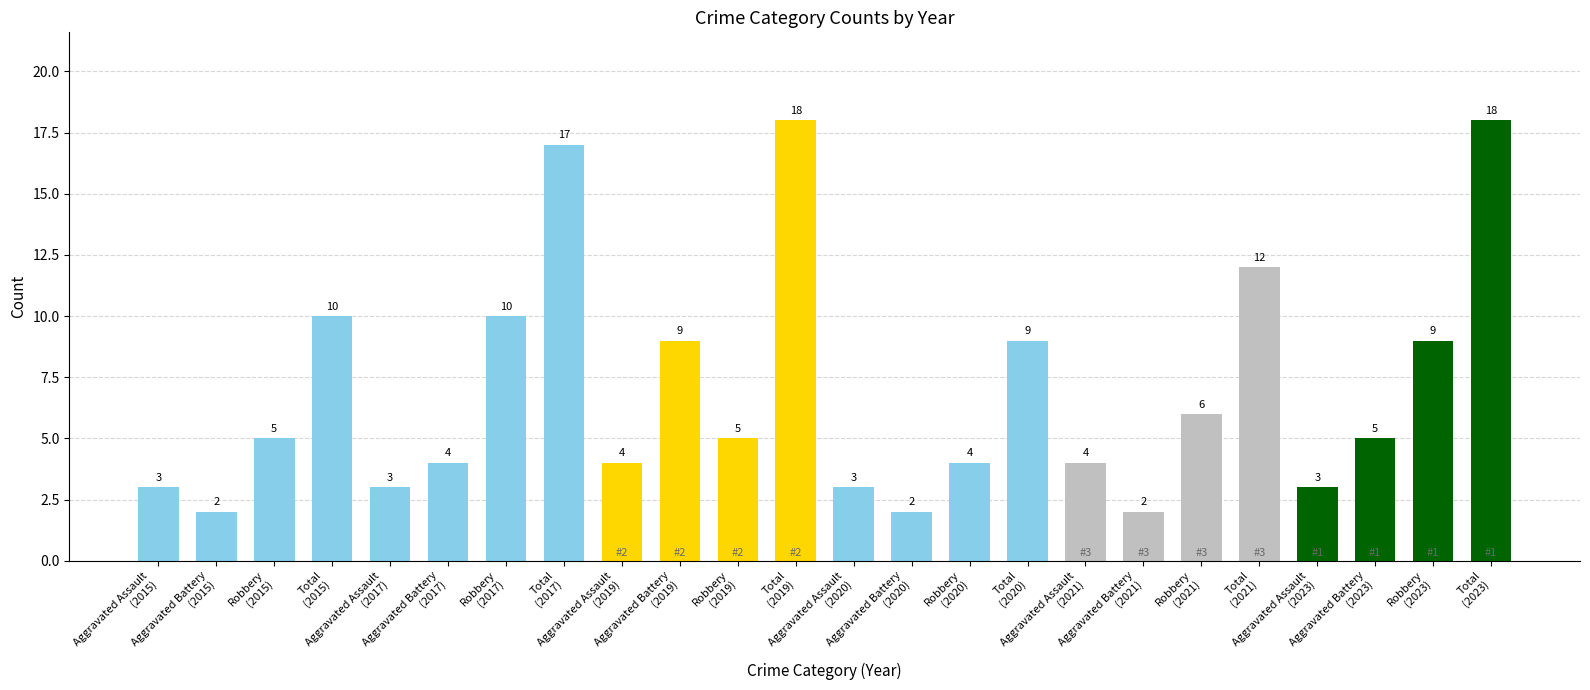

What is the ratio of the value at Robbery
(2021) to the value at Aggravated Battery
(2020)?

3.0